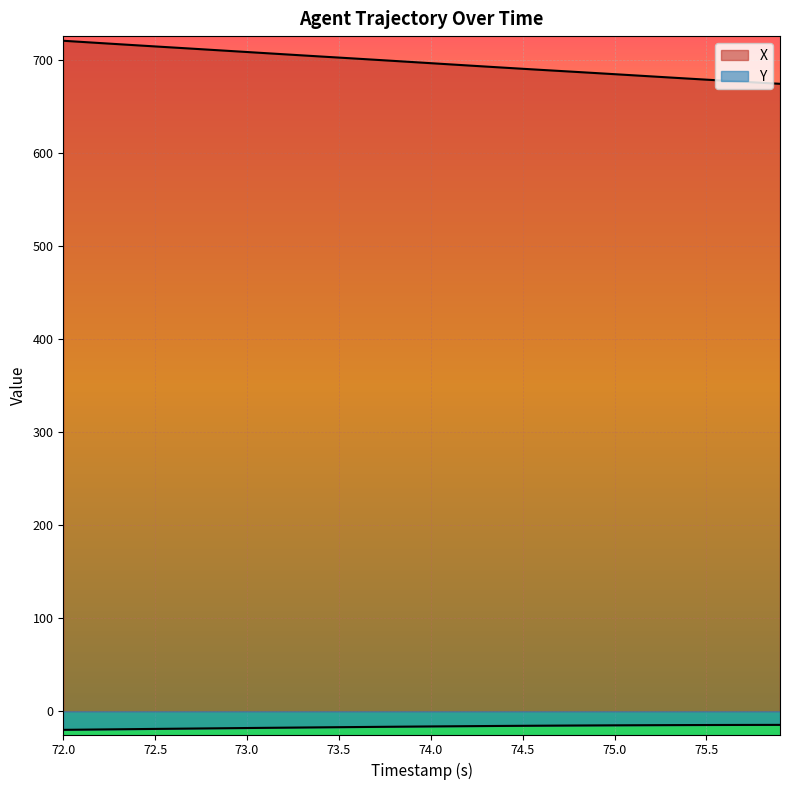

How many series are shown in this chart?

2